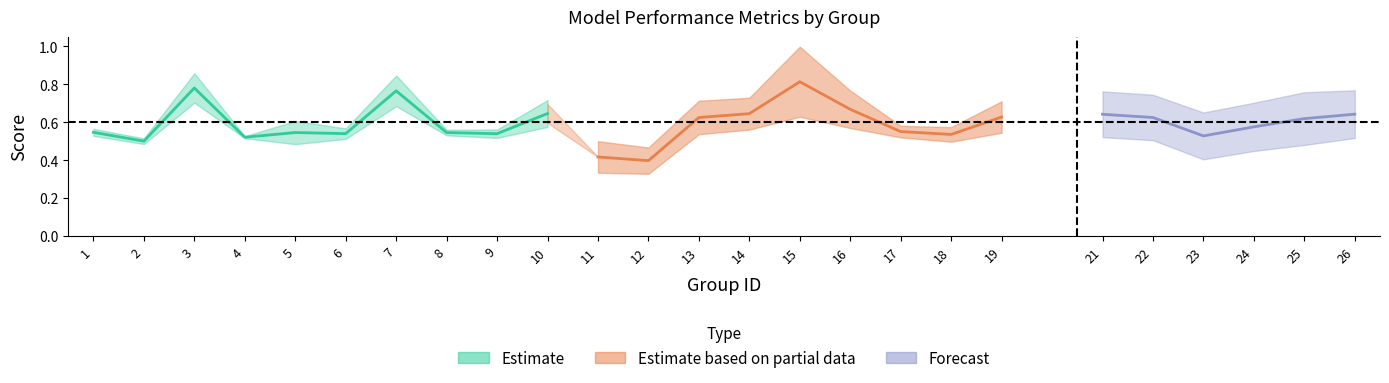

Between 2 and 11, which is larger?

2